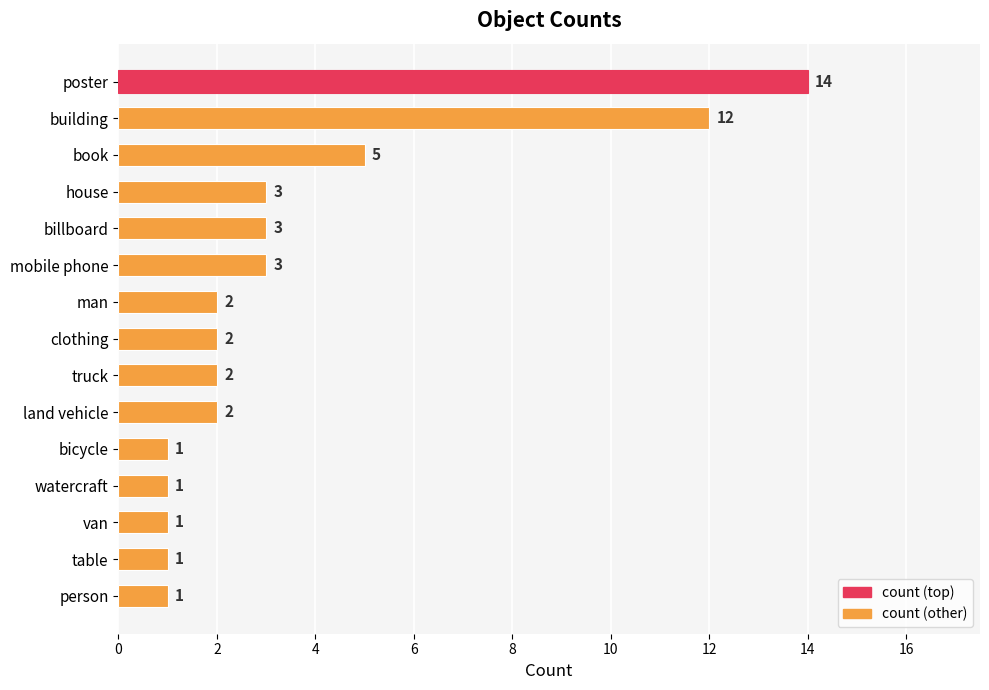

The value at bicycle is 0. True or false?

False